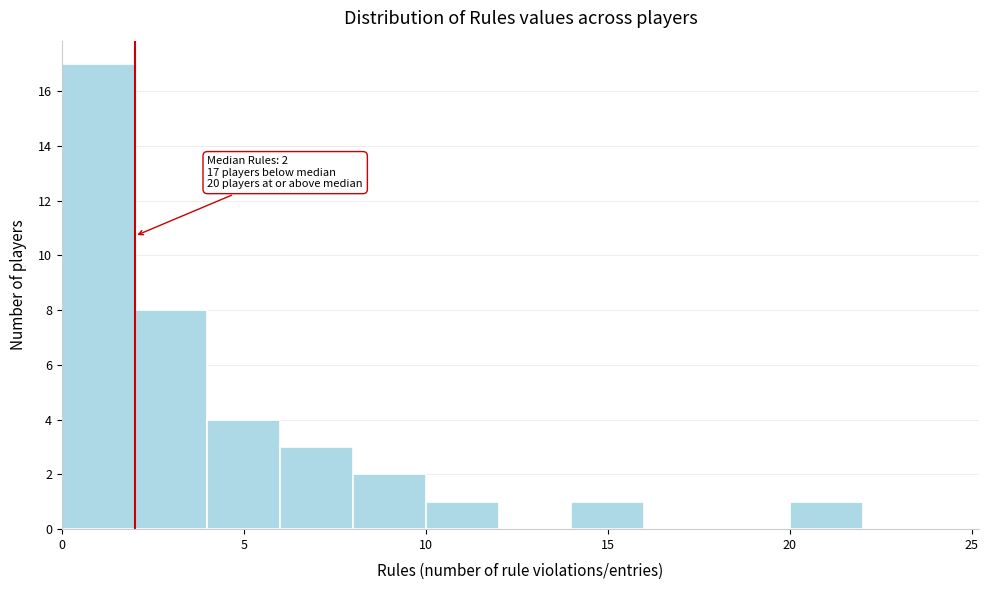

Which range on the x-axis has the tallest bar?

0 to 2